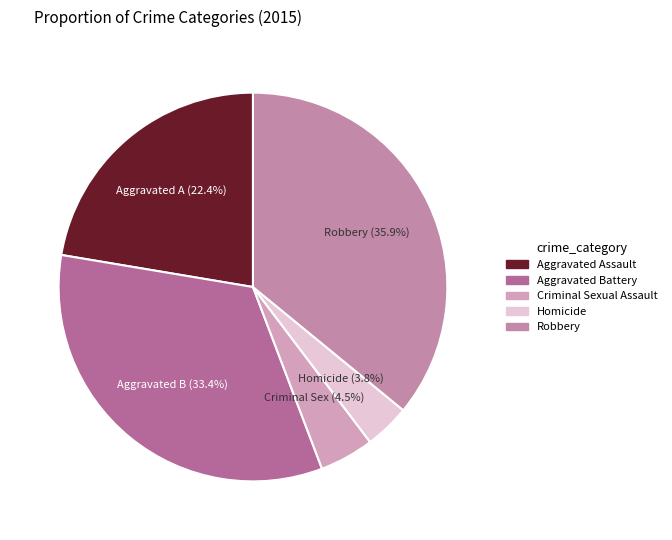

What is the total percentage of Aggravated Assault and Homicide?

26.1%